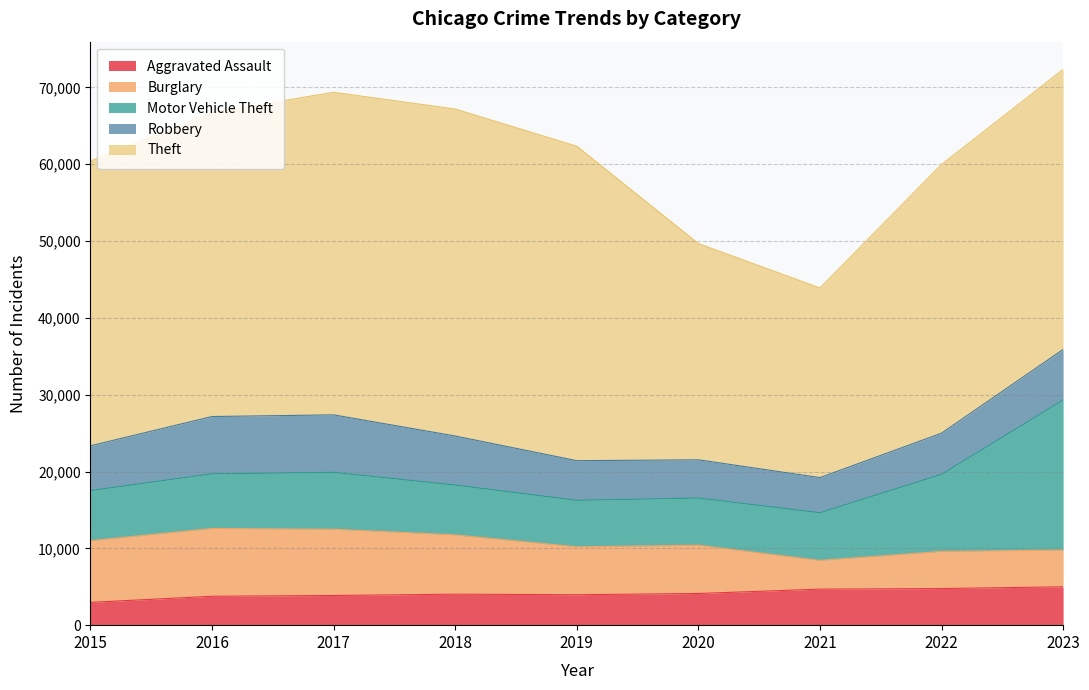

Which series has the largest total across all categories?

Theft